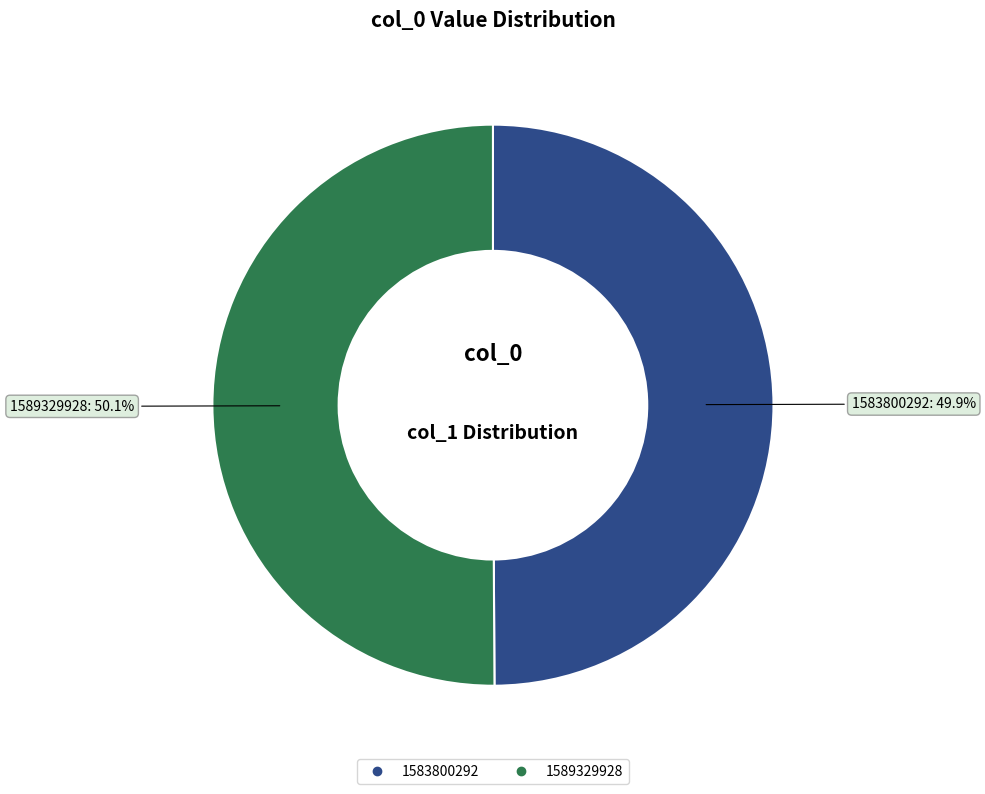

Is the sum of 1589329928 and 1583800292 greater than half?

Yes